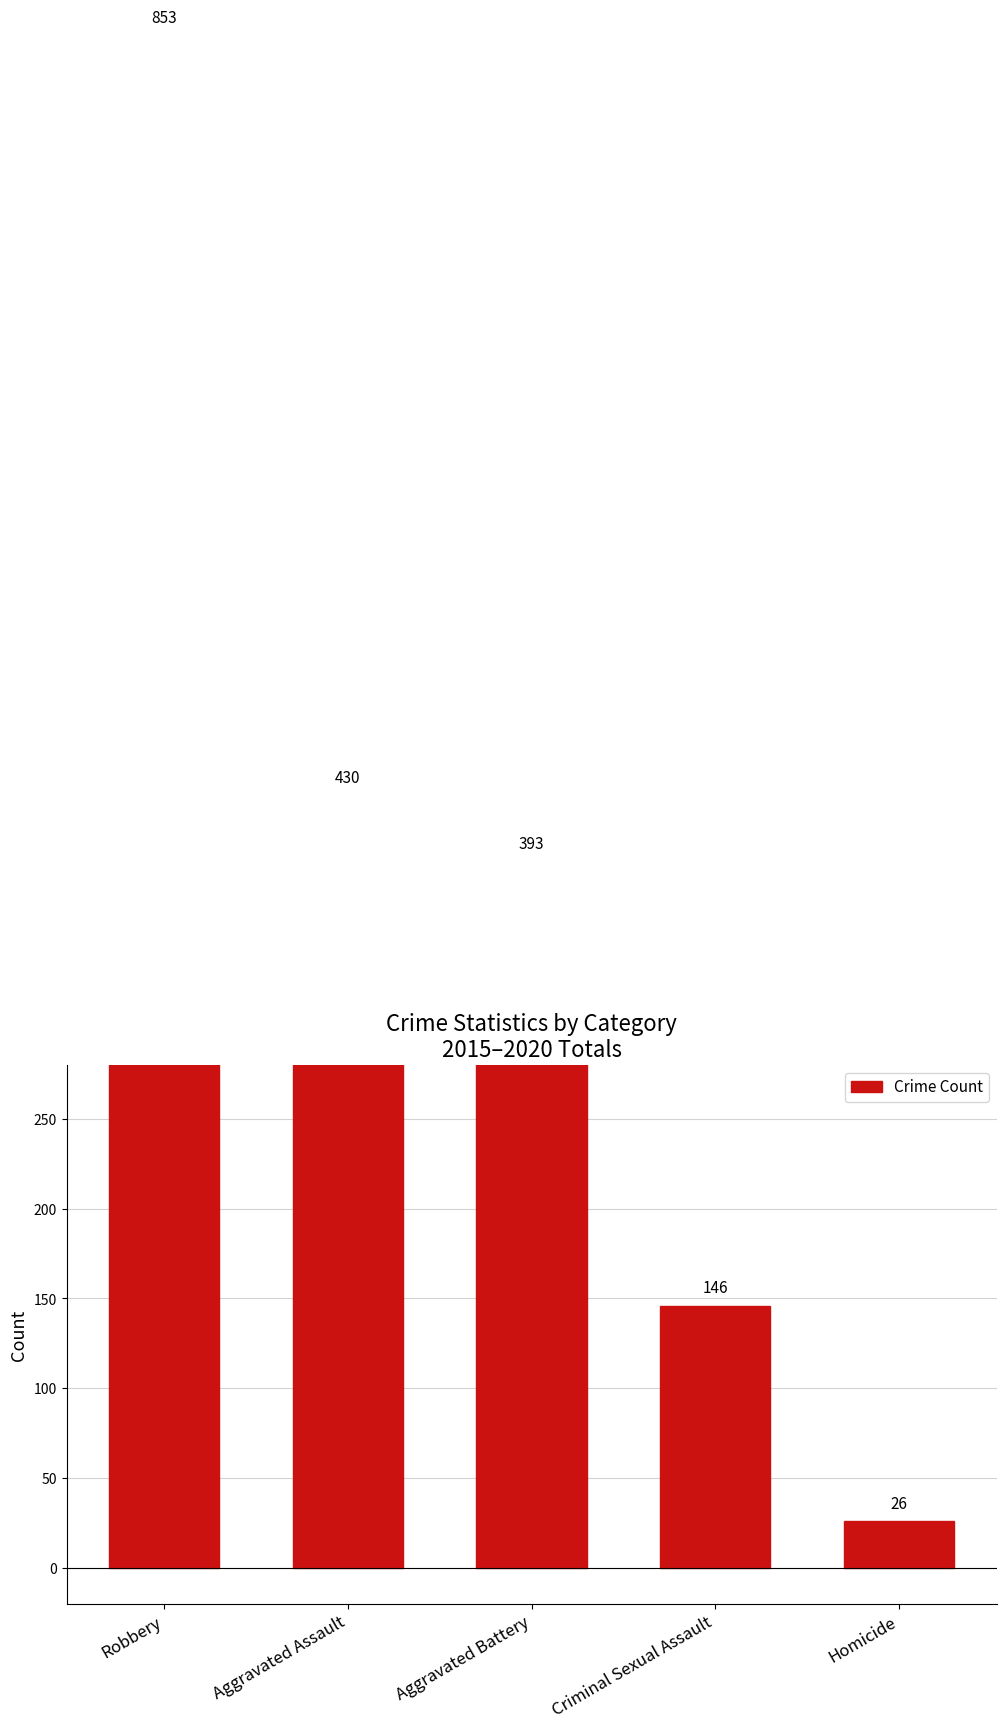

What is the average value?

370